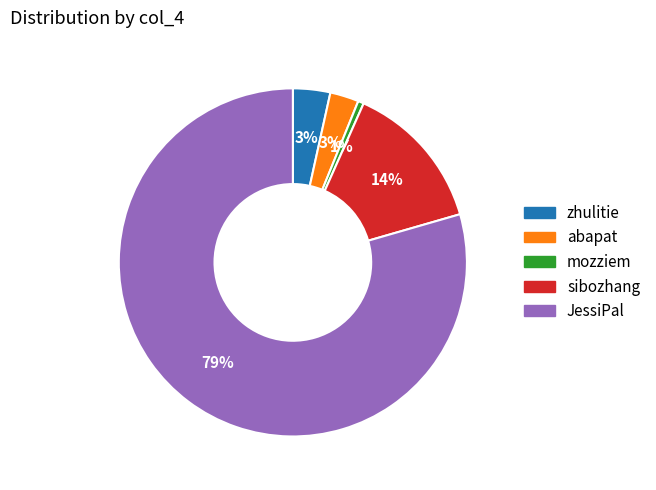

Which slice represents more than half of the pie?

JessiPal